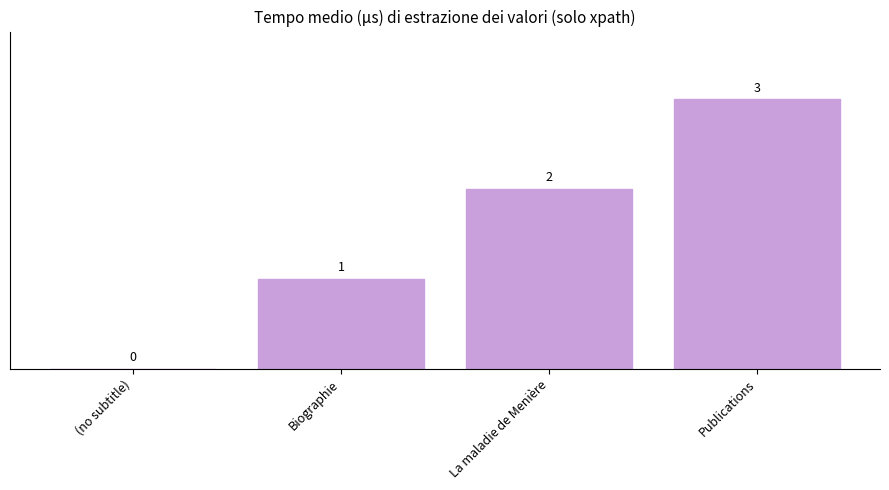

What is the sum of the values at (no subtitle) and Publications?

3